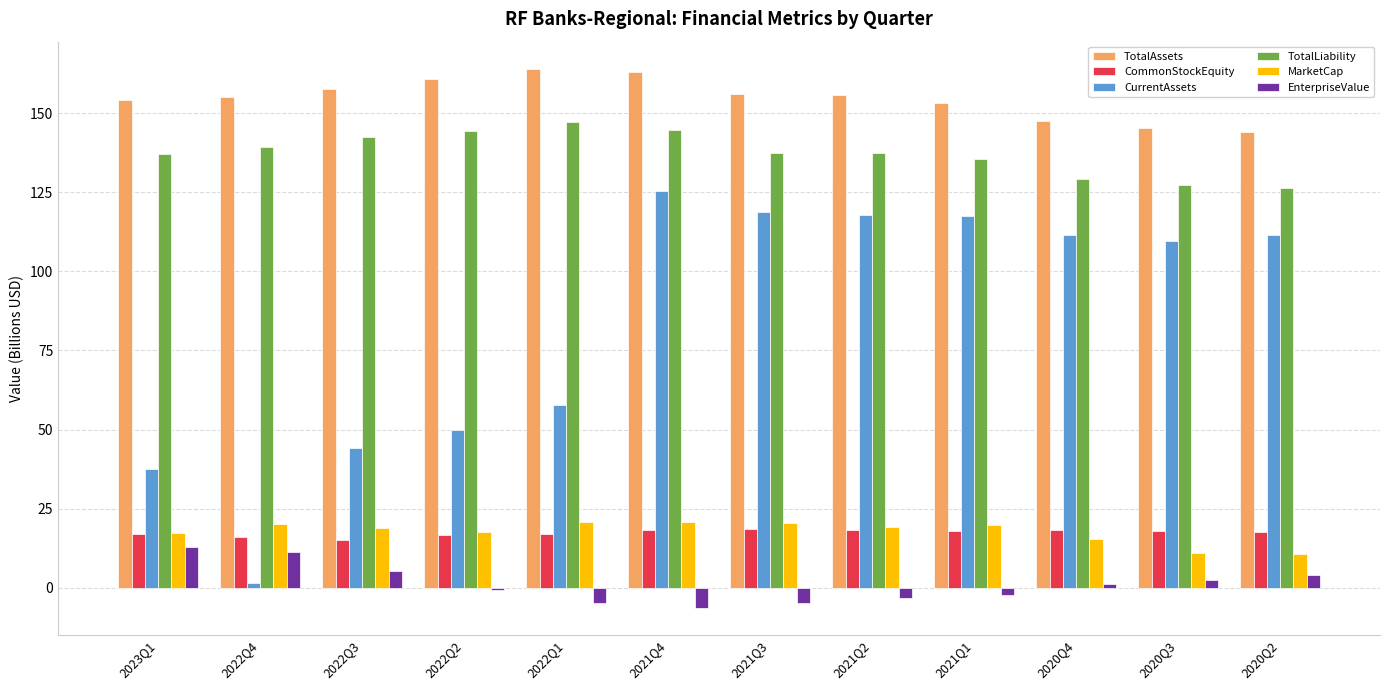

Count the number of data series in this chart.

6